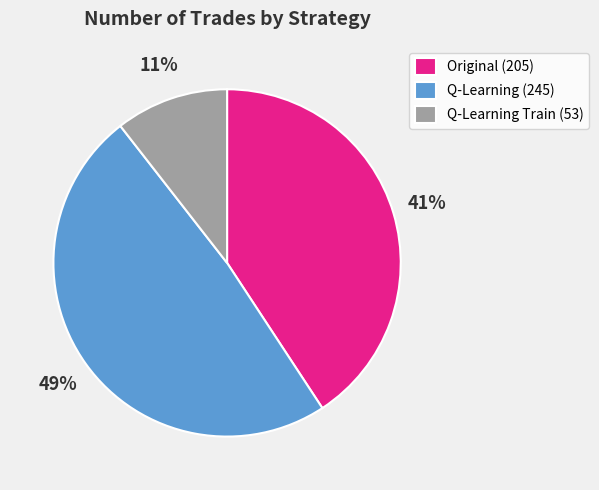

Which slice is the smallest?

Q-Learning Train (53)